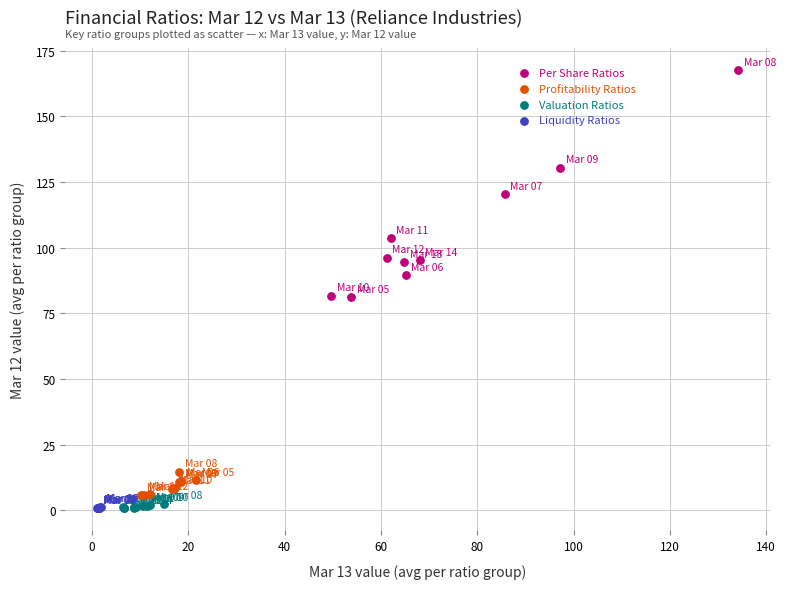

Which series reaches the maximum Y coordinate?

Per Share Ratios